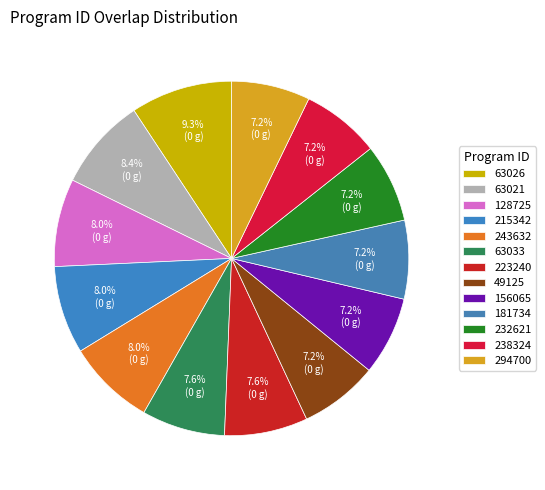

Between 215342 and 156065, which is larger?

215342